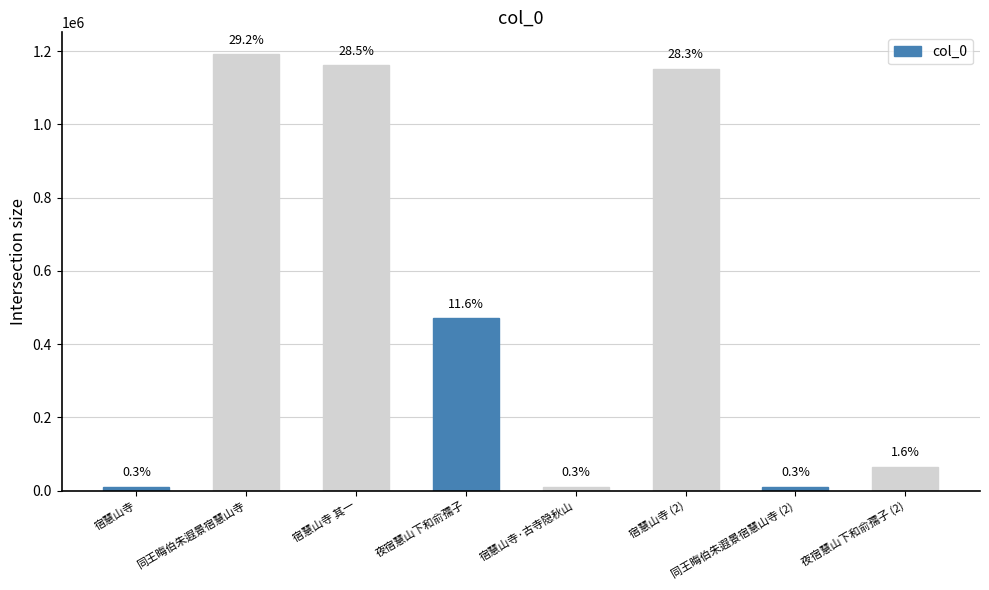

Reading left to right, extract all data points from this chart.

宿慧山寺=11284	同王晦伯朱遐景宿慧山寺=1191410	宿慧山寺 其一=1161593	夜宿慧山下和俞孺子=470747	宿慧山寺·古寺隐秋山=11304	宿慧山寺 (2)=1151439	同王晦伯朱遐景宿慧山寺 (2)=10906	夜宿慧山下和俞孺子 (2)=65023